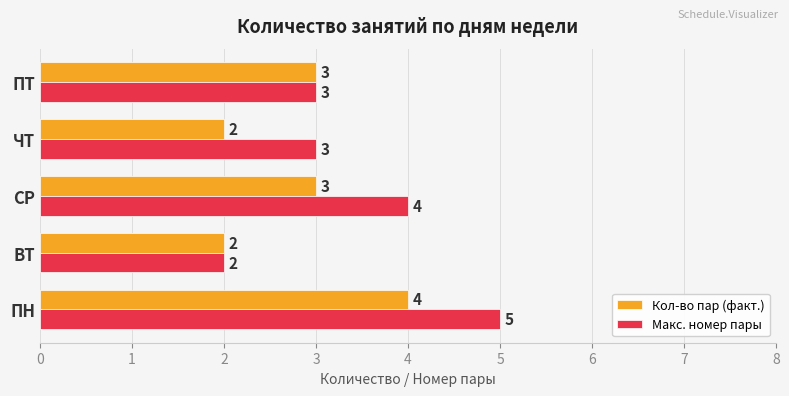

What is the maximum value for Макс. номер пары?

5